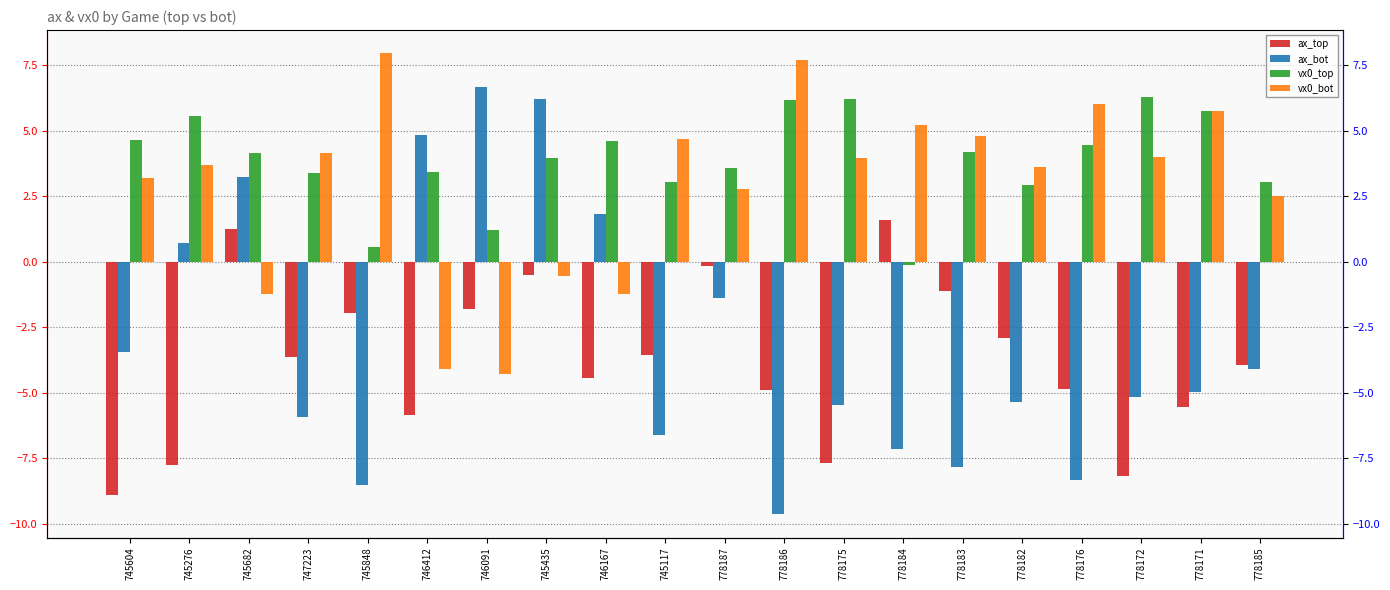

At which label is ax_top closest to -3?

778182